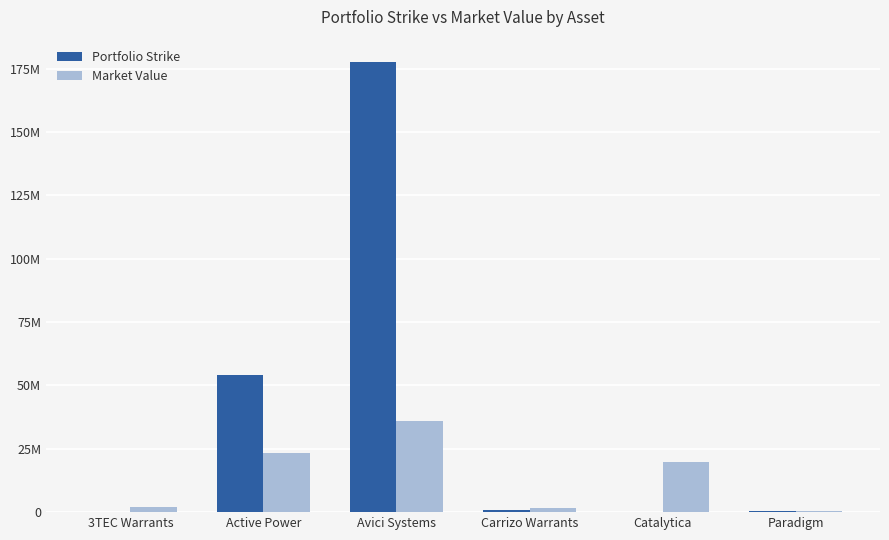

What value does the Market Value series have at 3TEC Warrants?

2030535.0